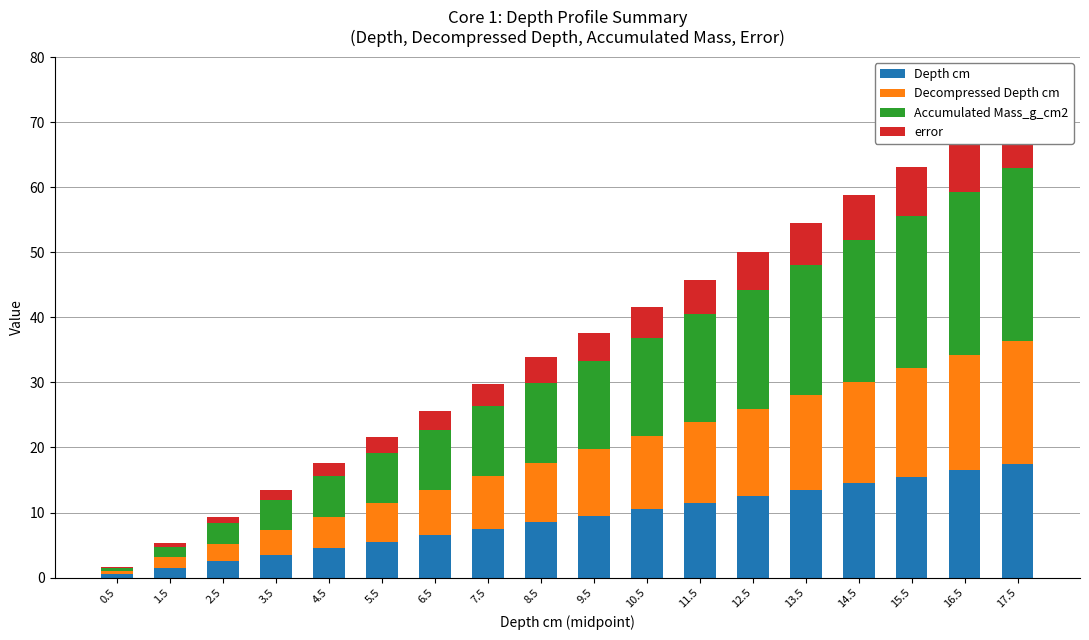

What is the maximum value shown in the chart?

26.7